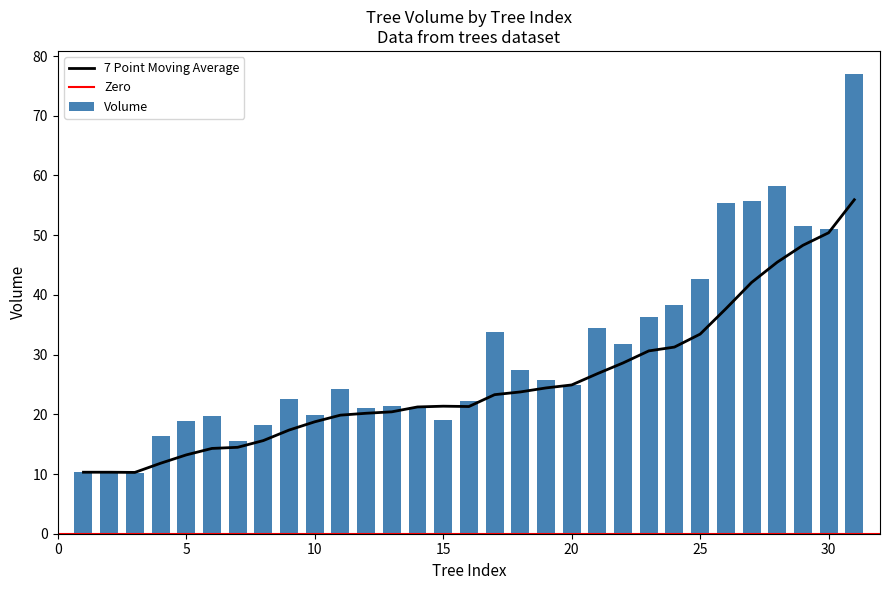

What is the change in value from 14 to 30?

+29.7